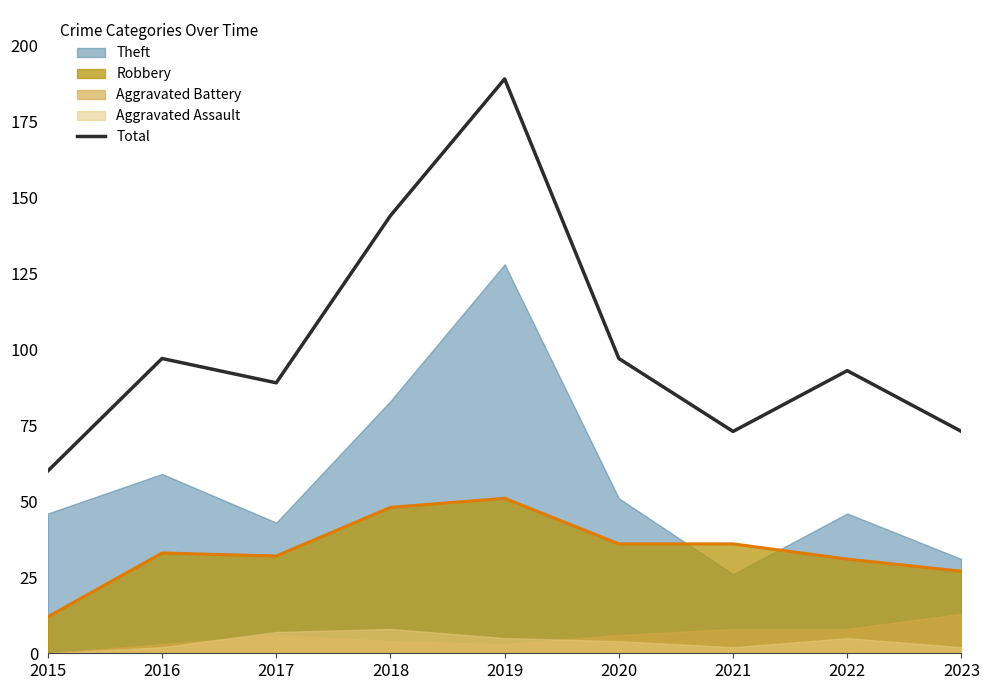

Is it true that the value at 2015 is 86?

False